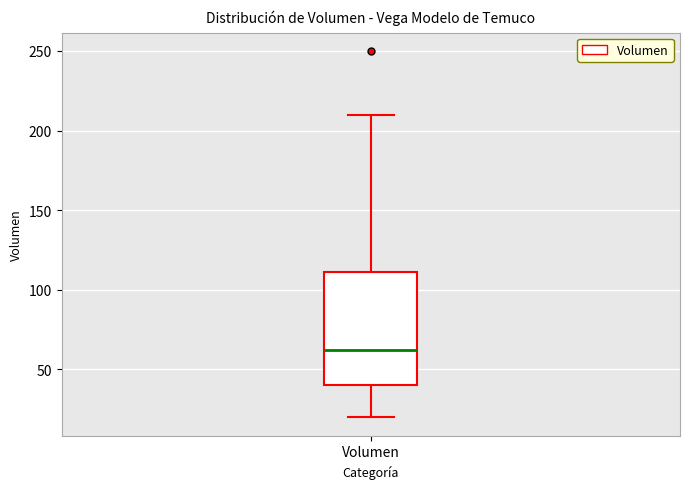

Read this box plot against the y-axis: the position of the median line, the range covered by the box, and the ends of both whiskers. The values are not printed on the chart, so give them approximately, as read against the axis.

median 65, box 40 to 110, whiskers 20 to 210